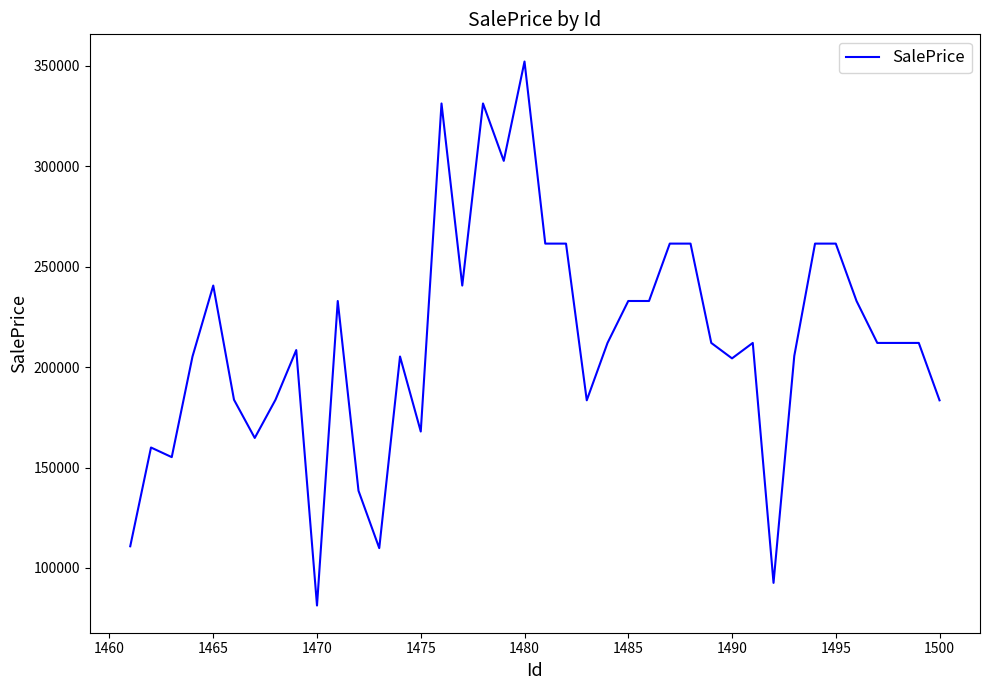

Does the chart display data point markers on the line(s)?

No